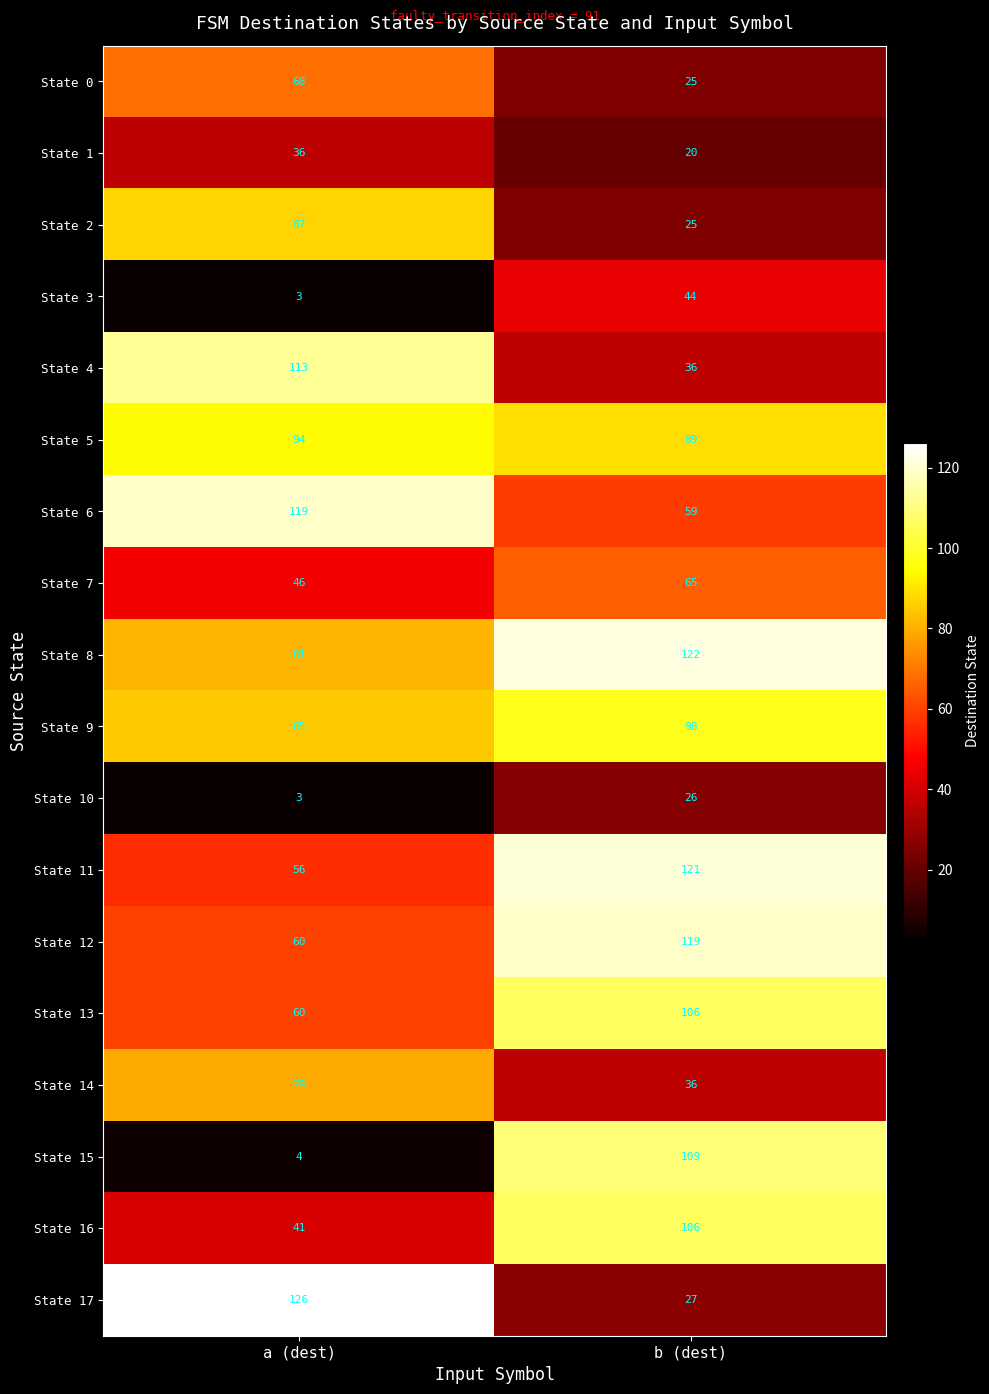

What is the total value across all series at a (dest)?

1161